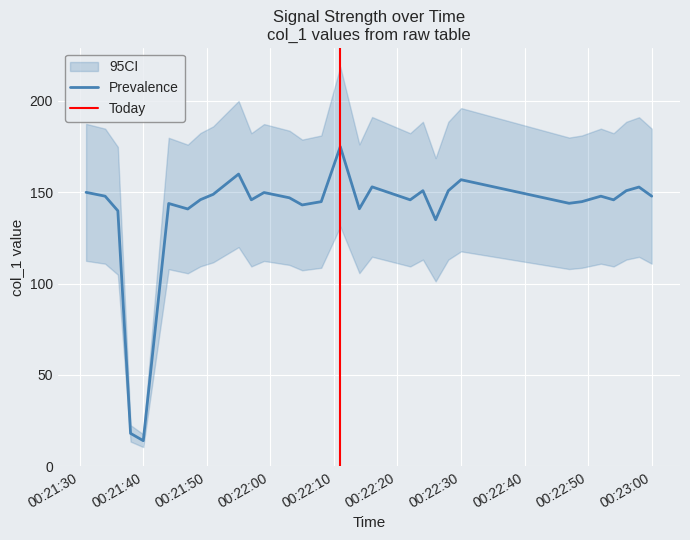

True or false: the data has more than 2 interior local peaks.

True